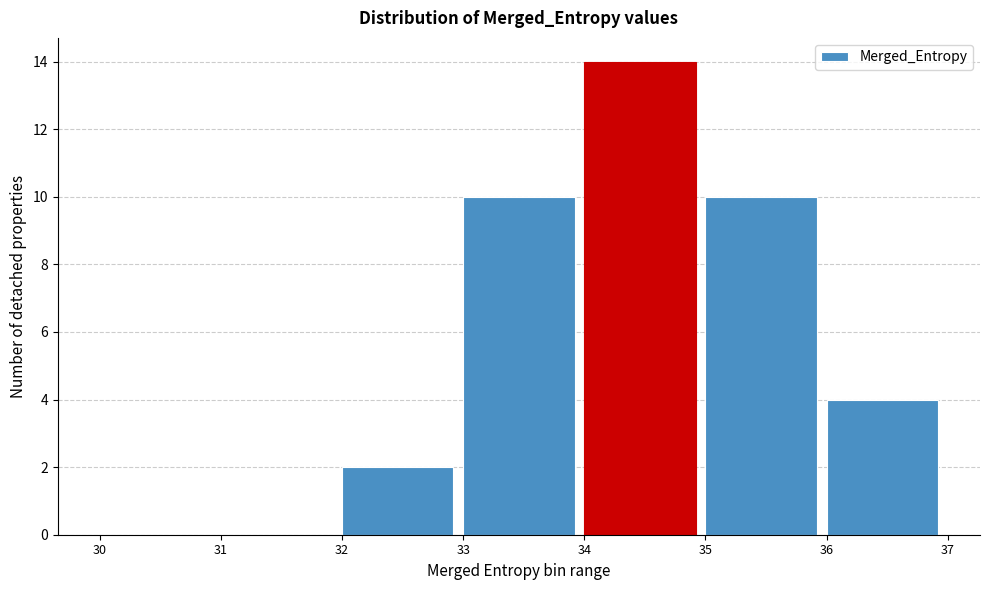

How tall is the bar that spans 32 to 33 on the x-axis? The values are not printed on the chart, so give them approximately, as read against the axis.

2